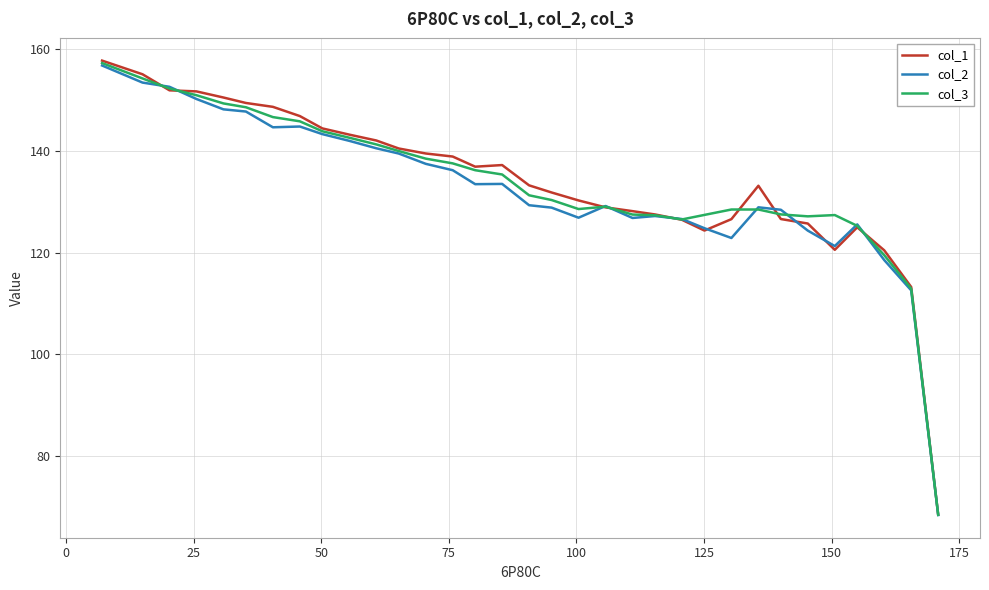

What is the greatest value displayed?

157.7